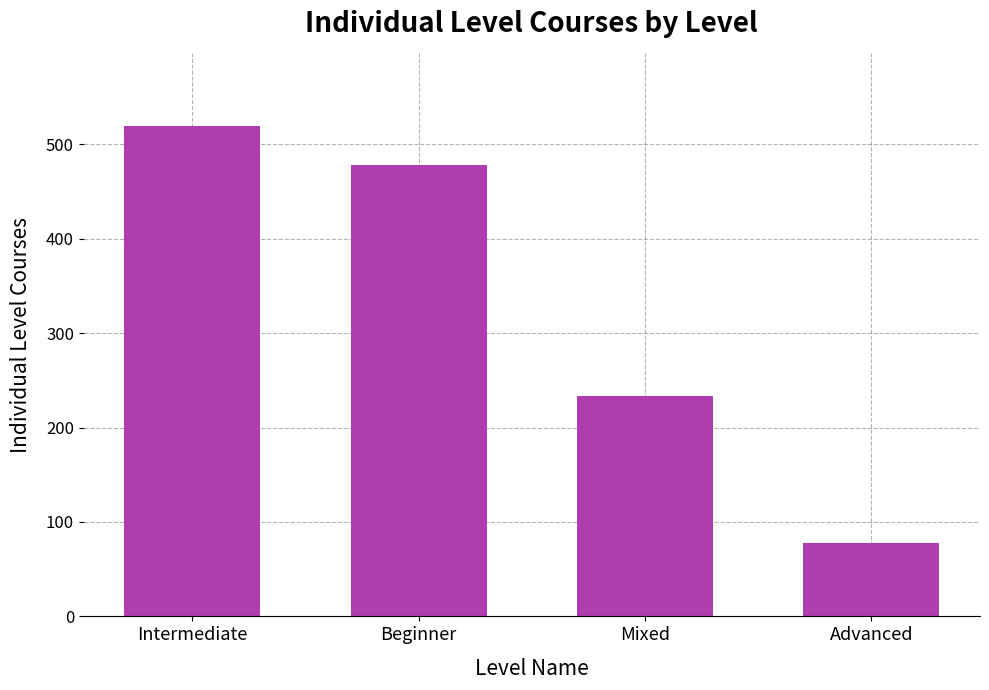

List the labels in order of value, largest first.

Intermediate, Beginner, Mixed, Advanced